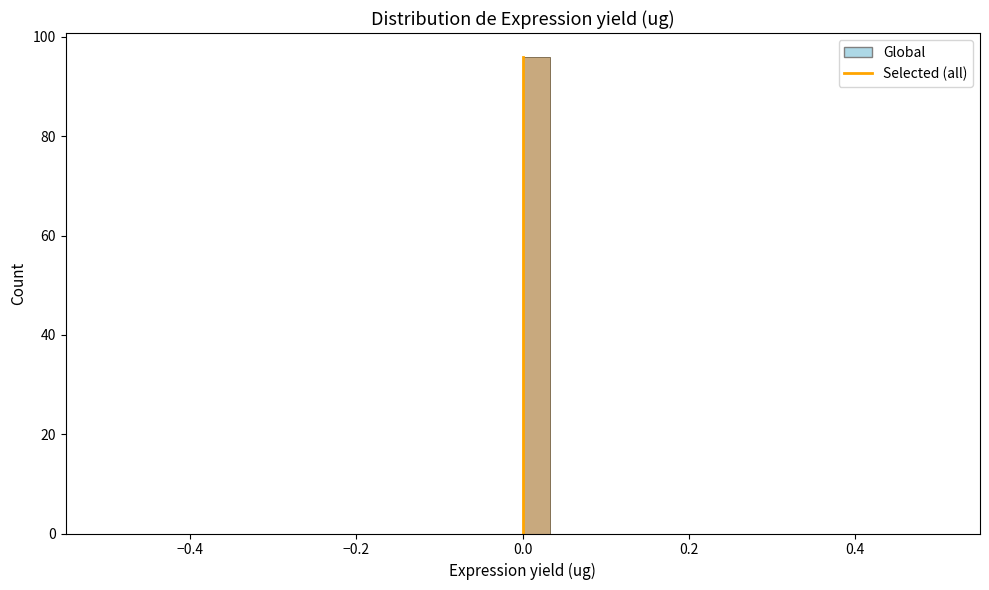

Read against the x-axis, roughly where is the centre of the tallest bar?

0.02